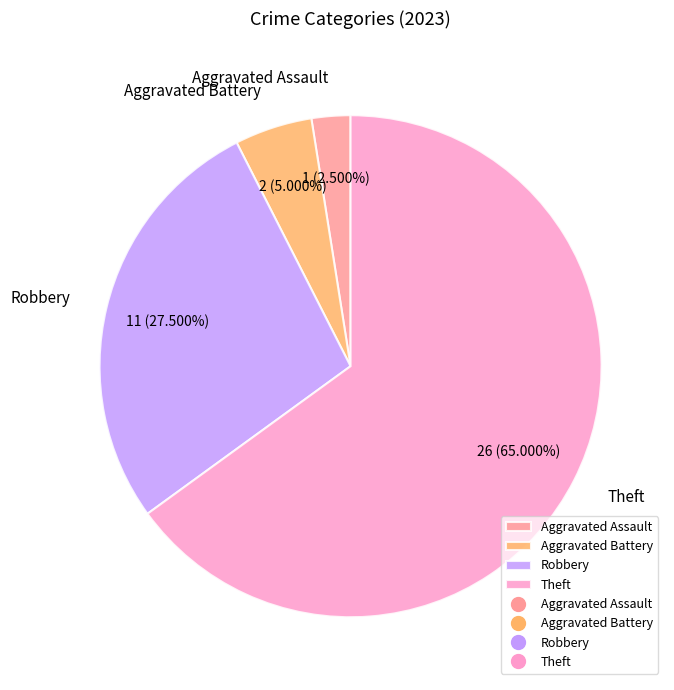

Which category has the biggest portion of the pie?

Theft